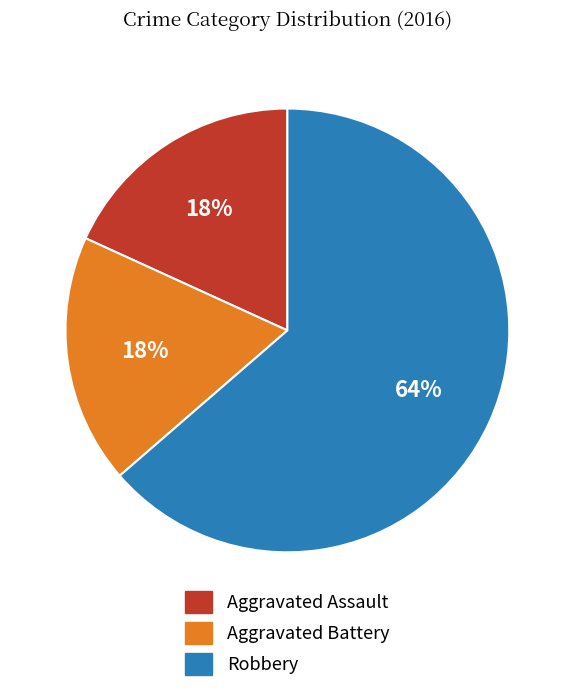

Does any single category account for the majority?

Yes